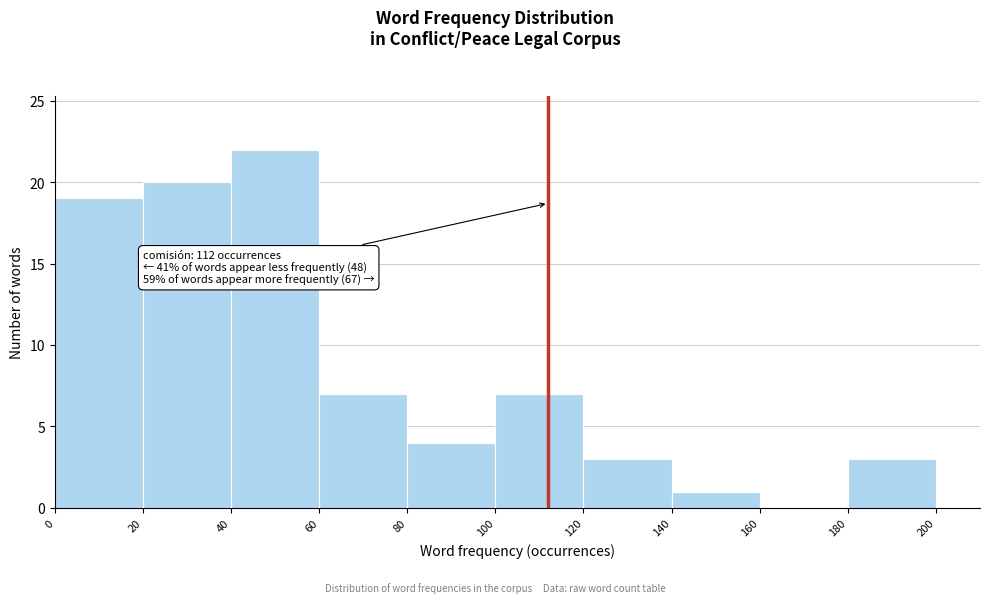

Which range on the x-axis has the tallest bar?

40 to 60